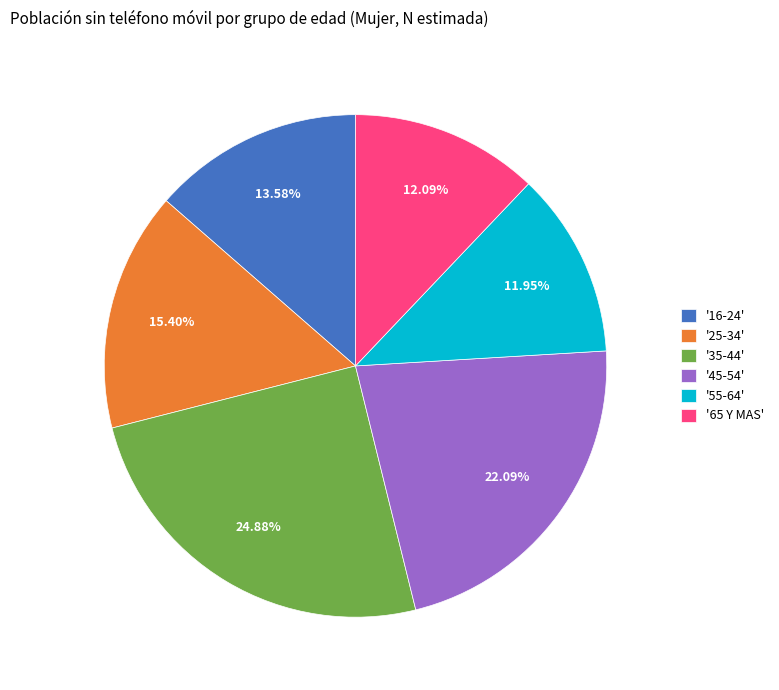

Which has a higher value, '35-44' or '16-24'?

'35-44'